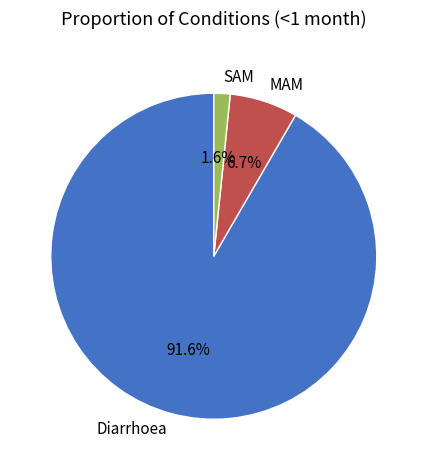

Rank the categories by value from highest to lowest.

Diarrhoea, MAM, SAM